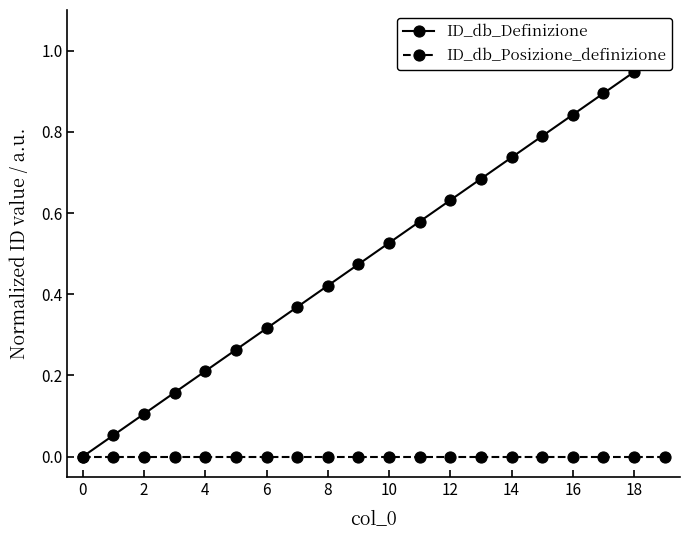

What is the difference between the highest and lowest values at 19?

1.0